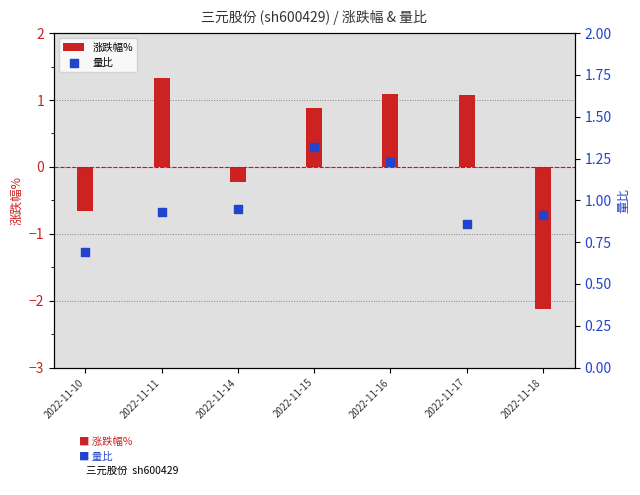

Is the value of 涨跌幅% at 2022-11-11 greater than the value of 量比 at 2022-11-16?

Yes